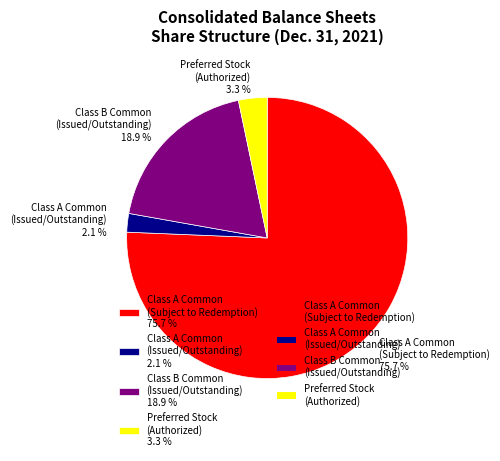

Which has a higher value, Class B Common (Issued/Outstanding) 18.9 % or Preferred Stock (Authorized) 3.3 %?

Class B Common (Issued/Outstanding) 18.9 %